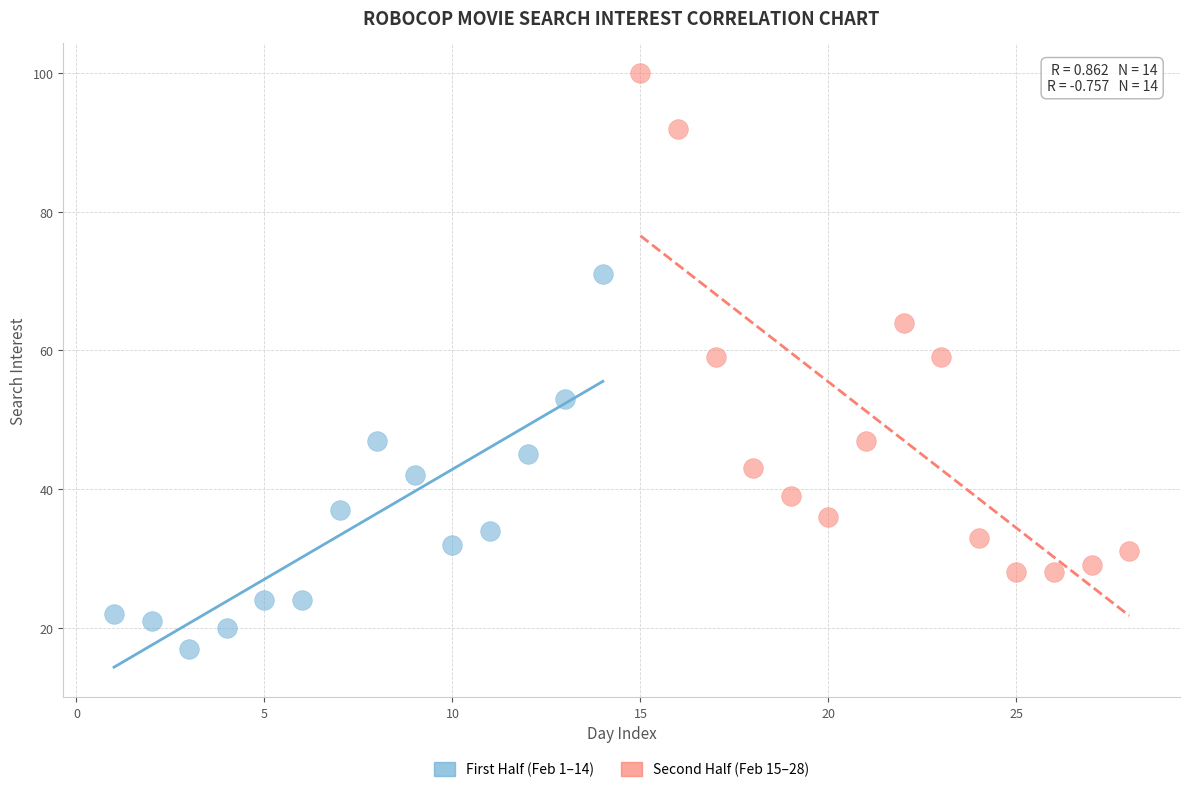

Which series reaches the minimum Y coordinate?

First Half (Feb 1–14)